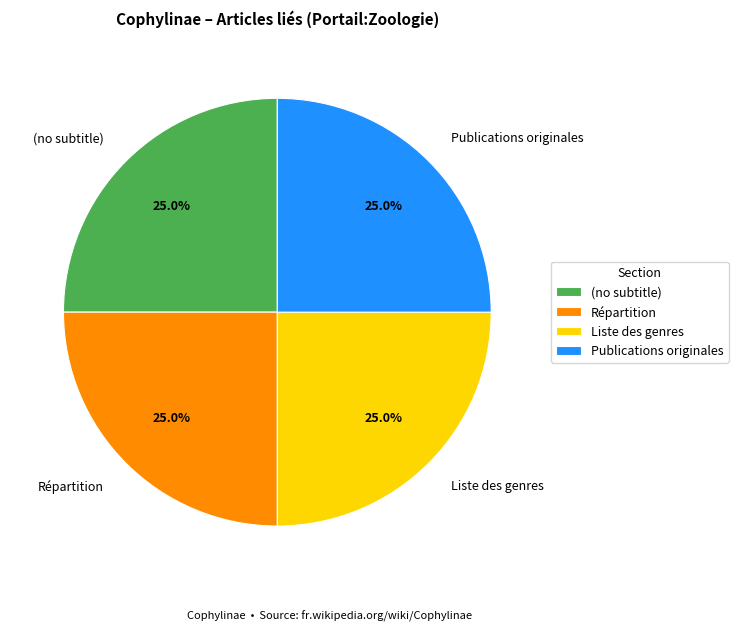

Does Répartition account for over 50% of the chart?

No